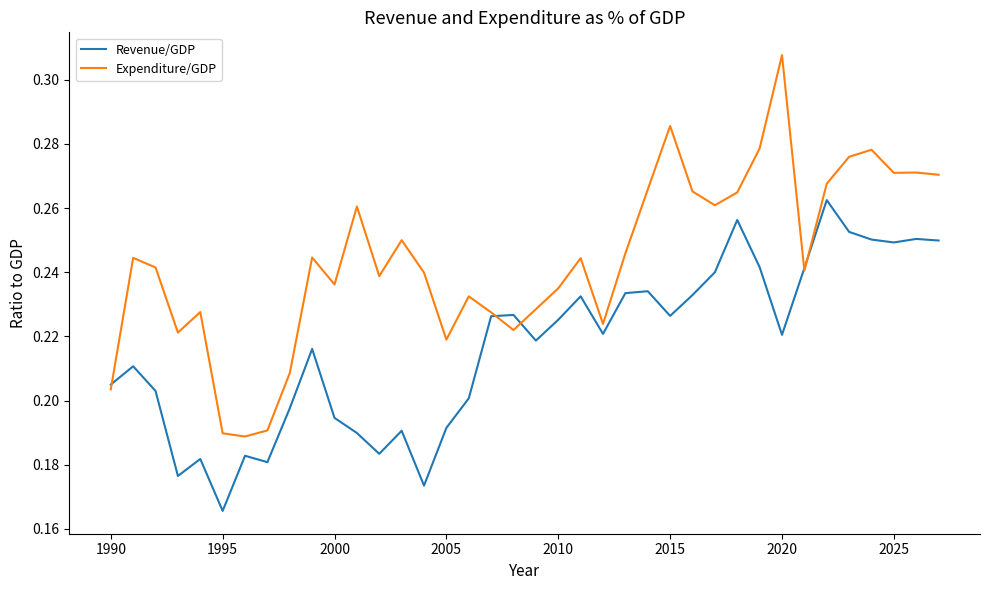

Which series has the largest total across all categories?

Expenditure/GDP